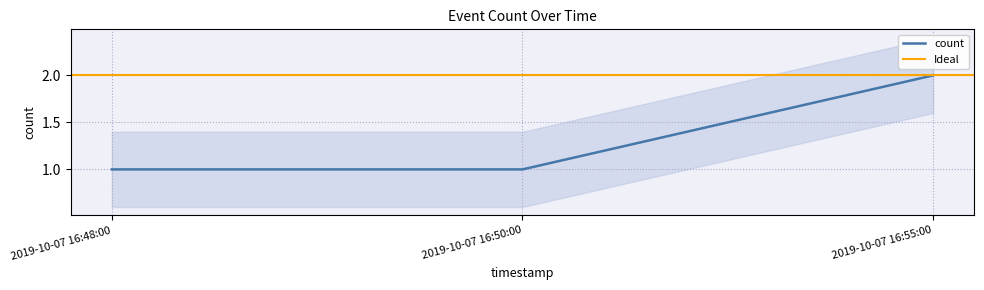

Does the chart have visible grid lines?

Yes